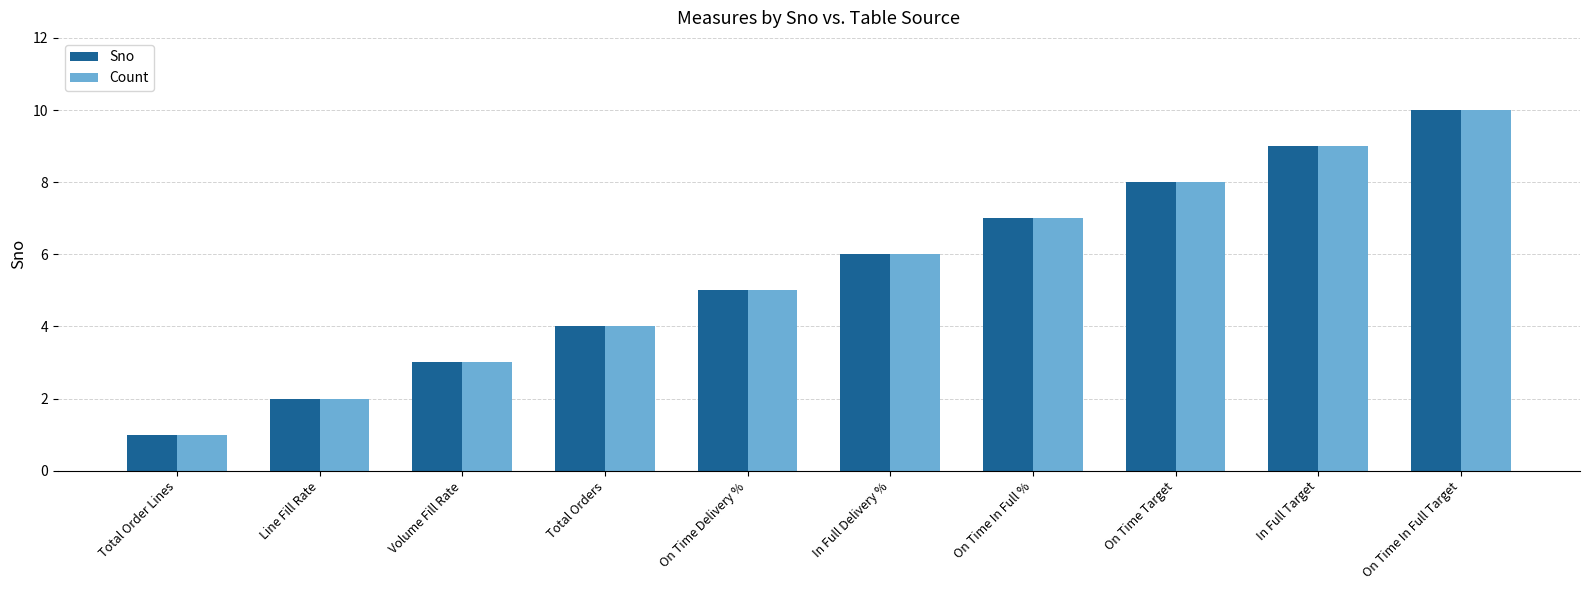

Where is Sno nearest to the value 5?

On Time Delivery %